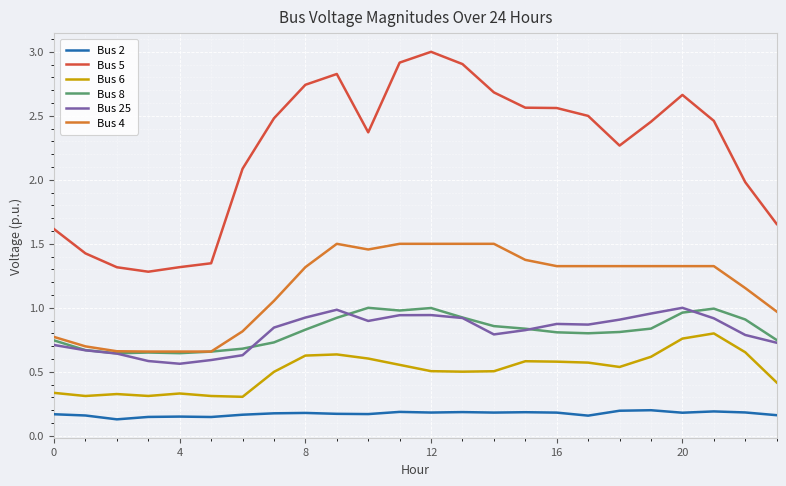

Which series has the largest total across all categories?

Bus 5